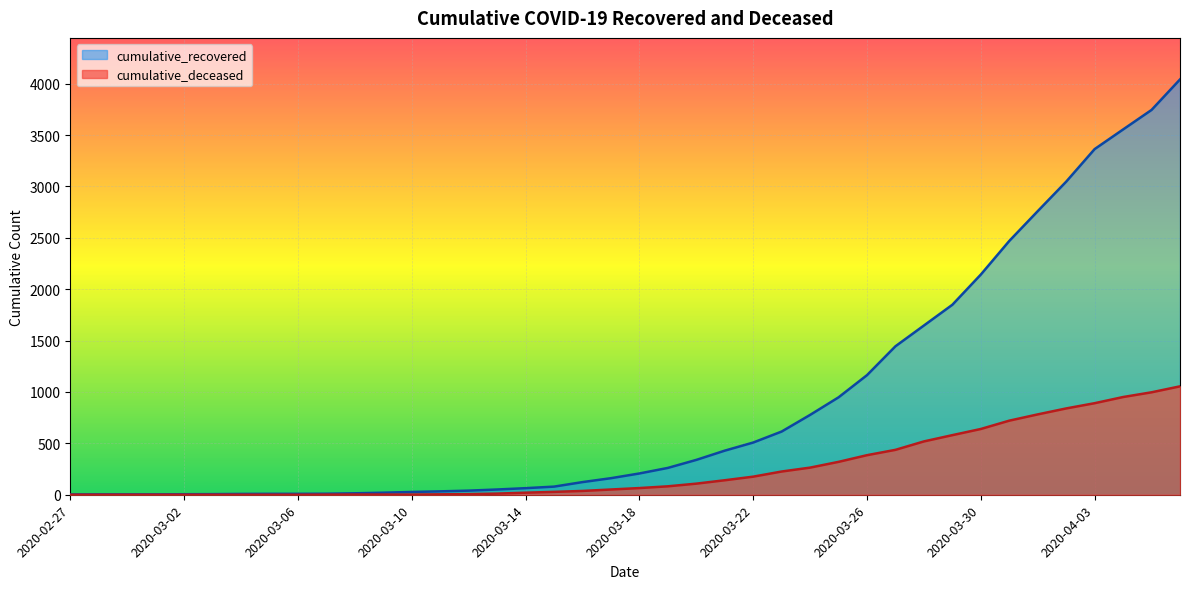

How many values in cumulative_deceased are above zero?

31